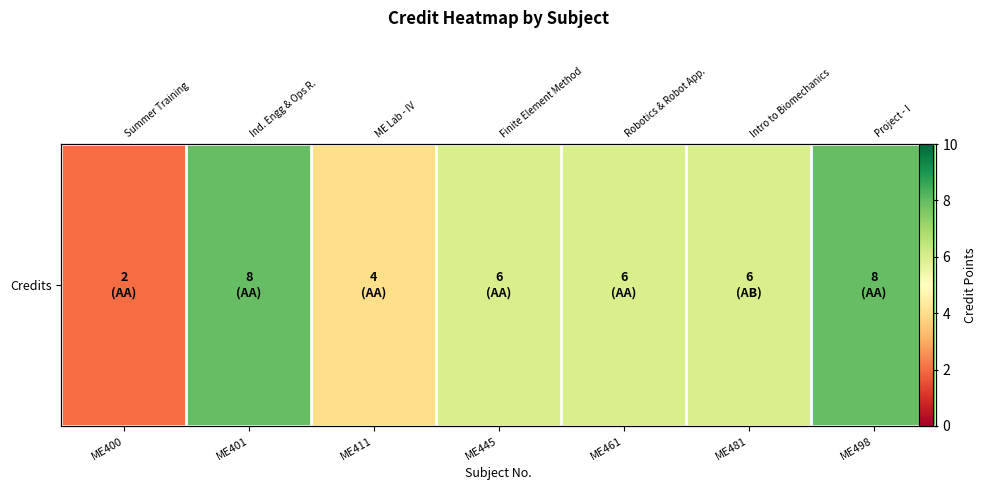

Which has a higher value, ME498 or ME400?

ME498